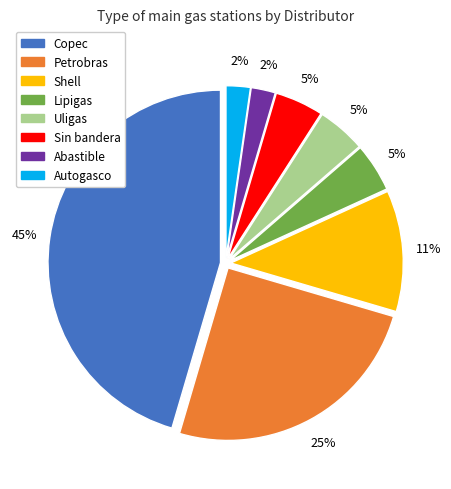

Is there a majority slice in this chart?

No